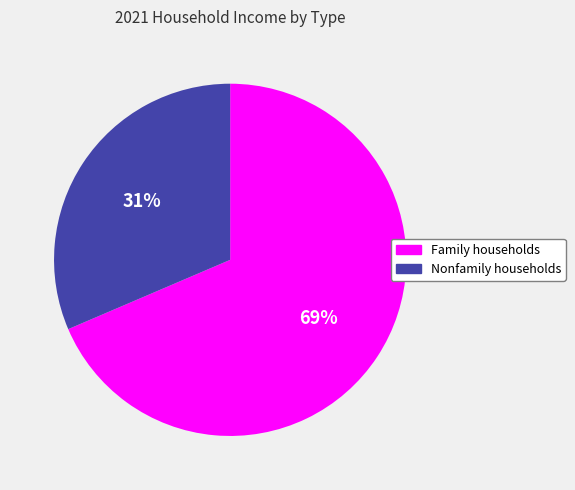

To the nearest percent, what is the combined percentage of Family households and Nonfamily households?

100%